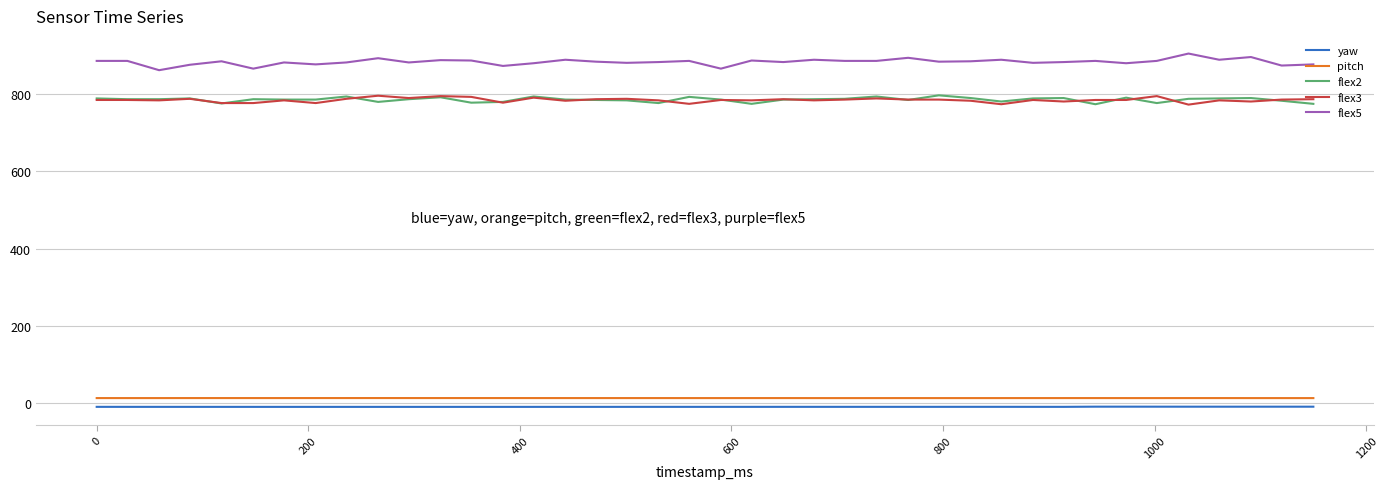

What is the difference between the second highest and minimum values in the pitch series?

0.1